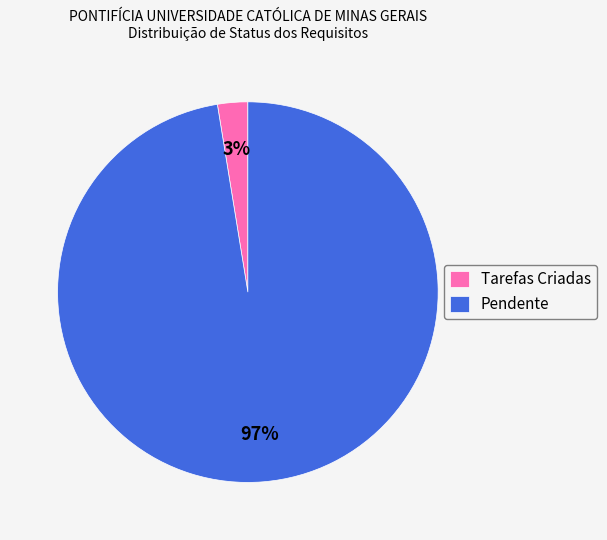

Rank the categories by value from highest to lowest.

Pendente, Tarefas Criadas